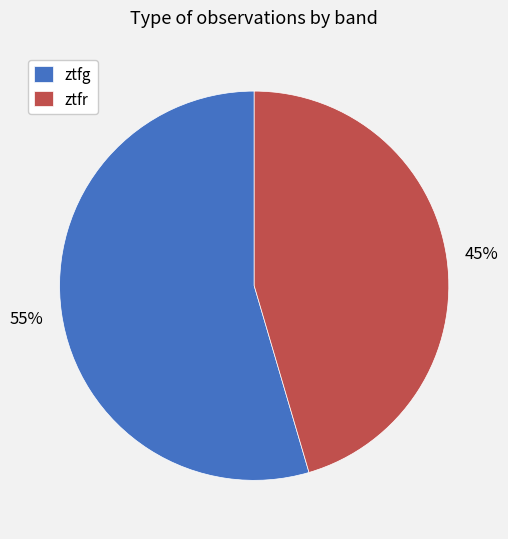

True or false: ztfg accounts for 43% of the total.

False